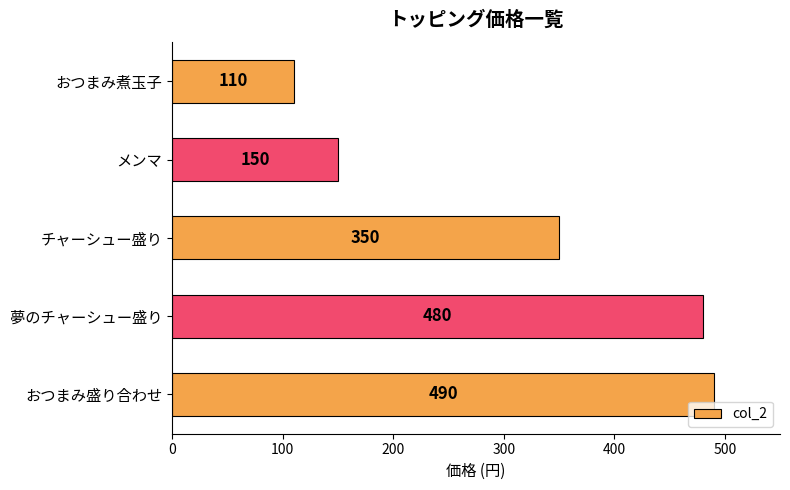

Where is the data nearest to the value 300?

チャーシュー盛り